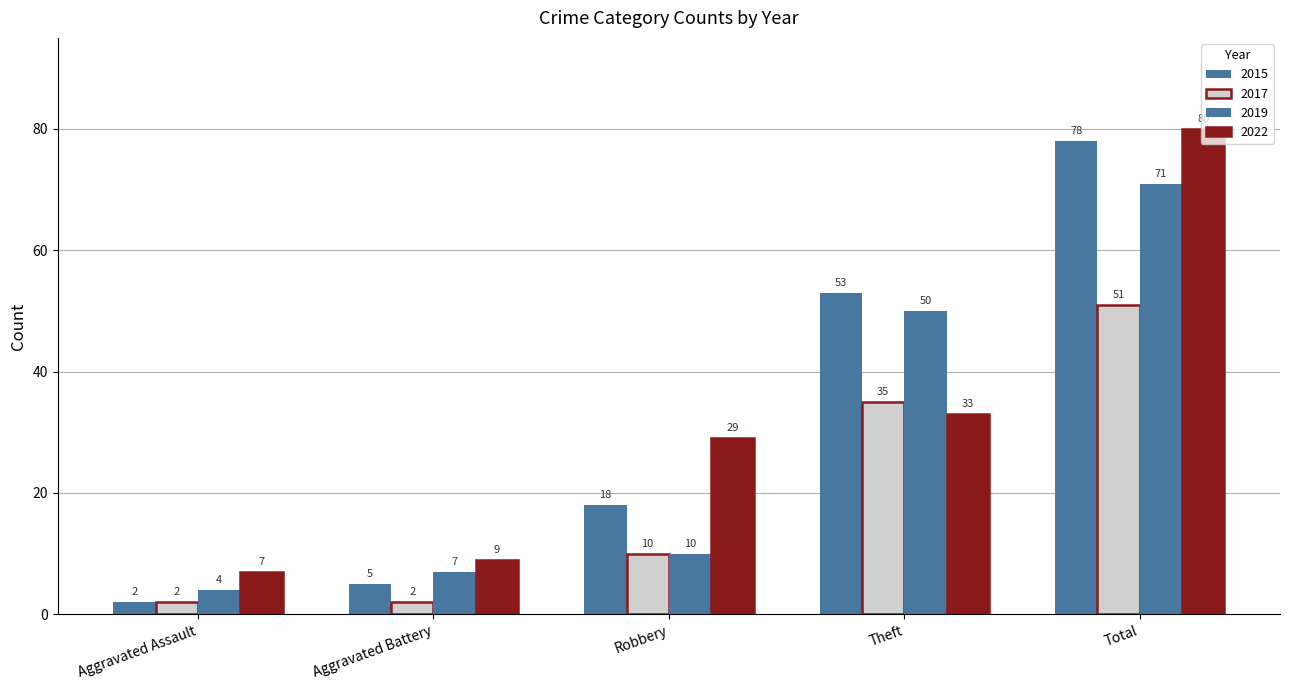

What is the sum of the 2015 values at Total and Aggravated Battery?

83